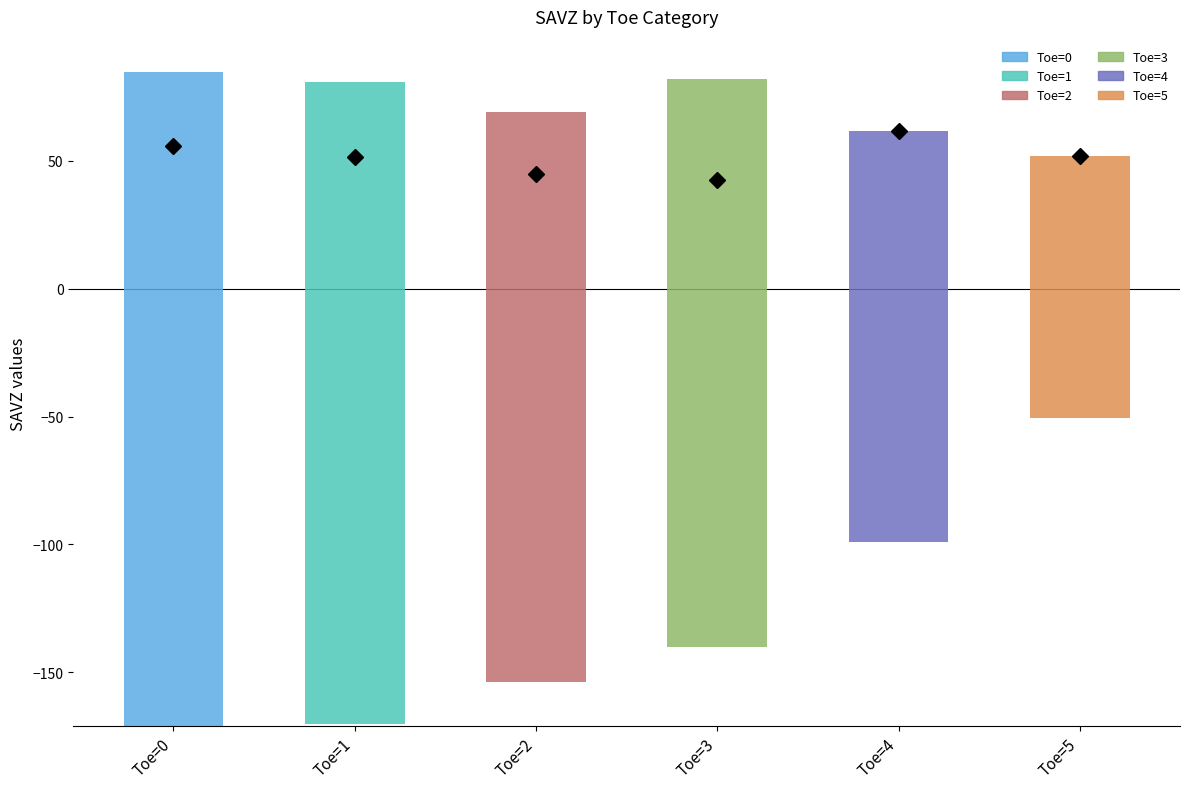

At which category is the sum across all series the highest?

Toe=5